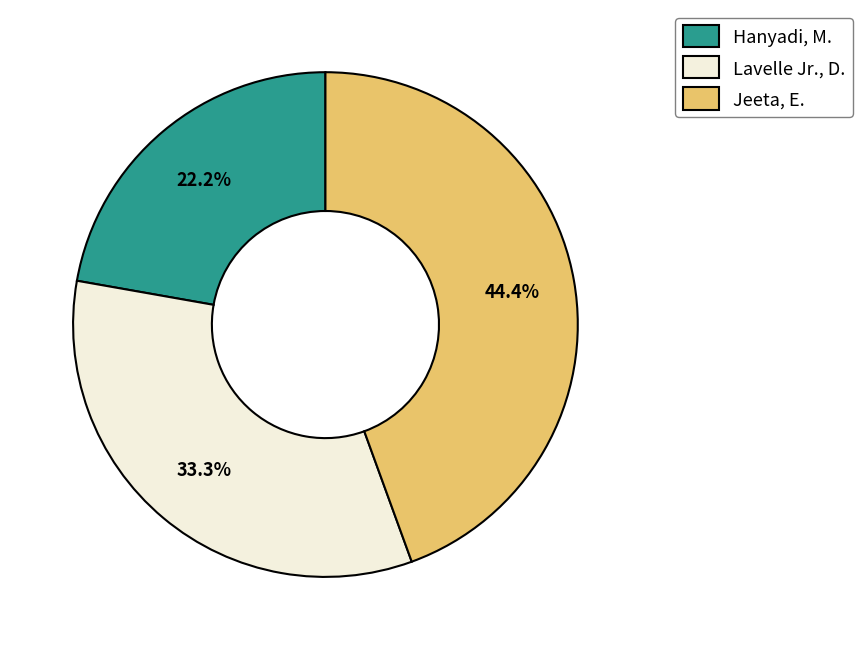

What is the ratio of the value at Jeeta, E. to the value at Hanyadi, M.?

2.0